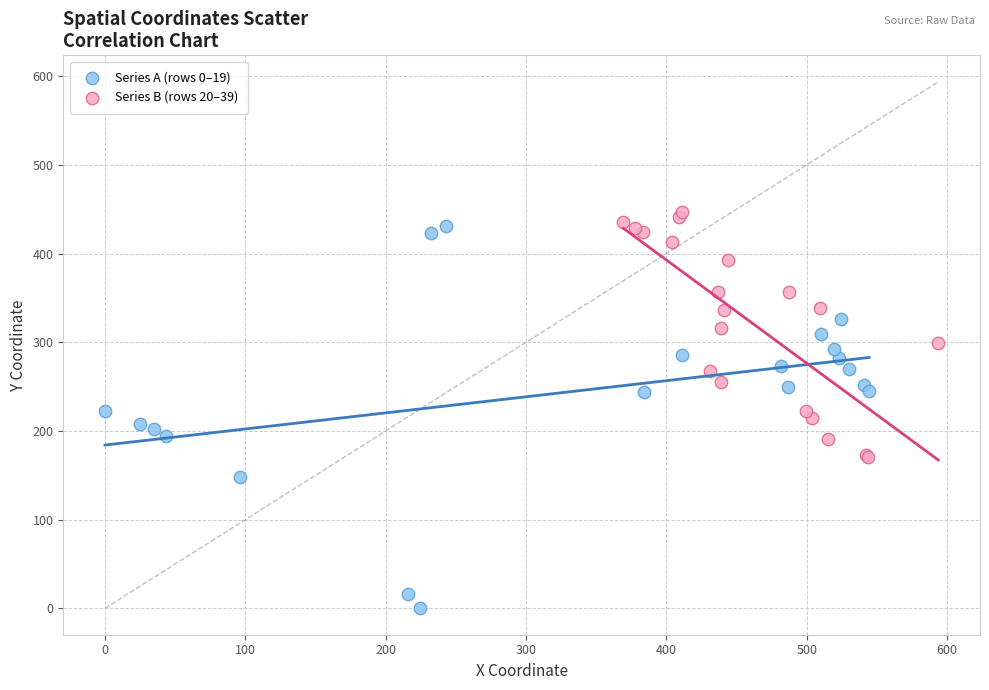

Which series has the widest spread of Y values?

Series A (rows 0–19)